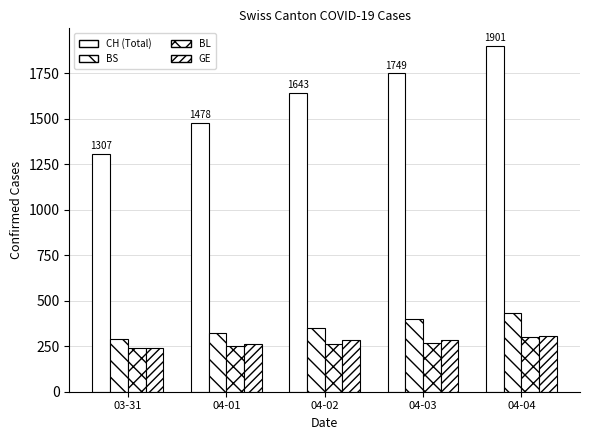

How many distinct data groups are displayed?

4